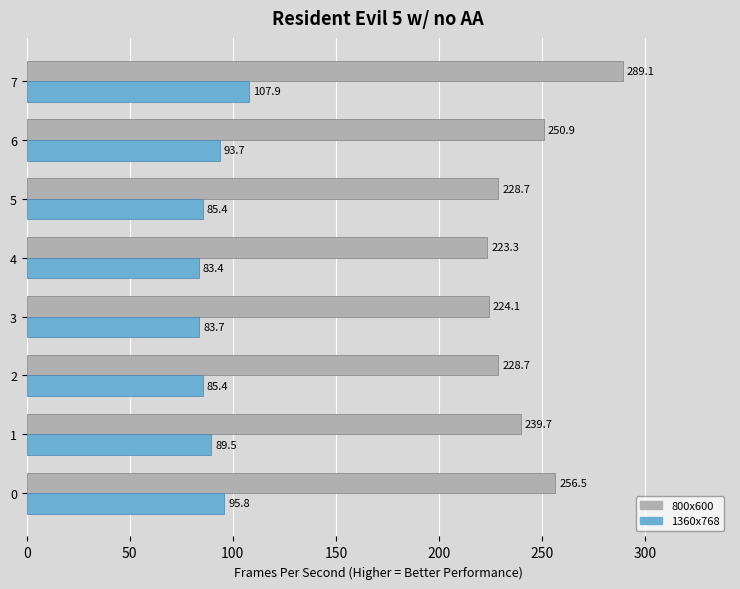

The value of 1360x768 at 5 is 125.4. True or false?

False